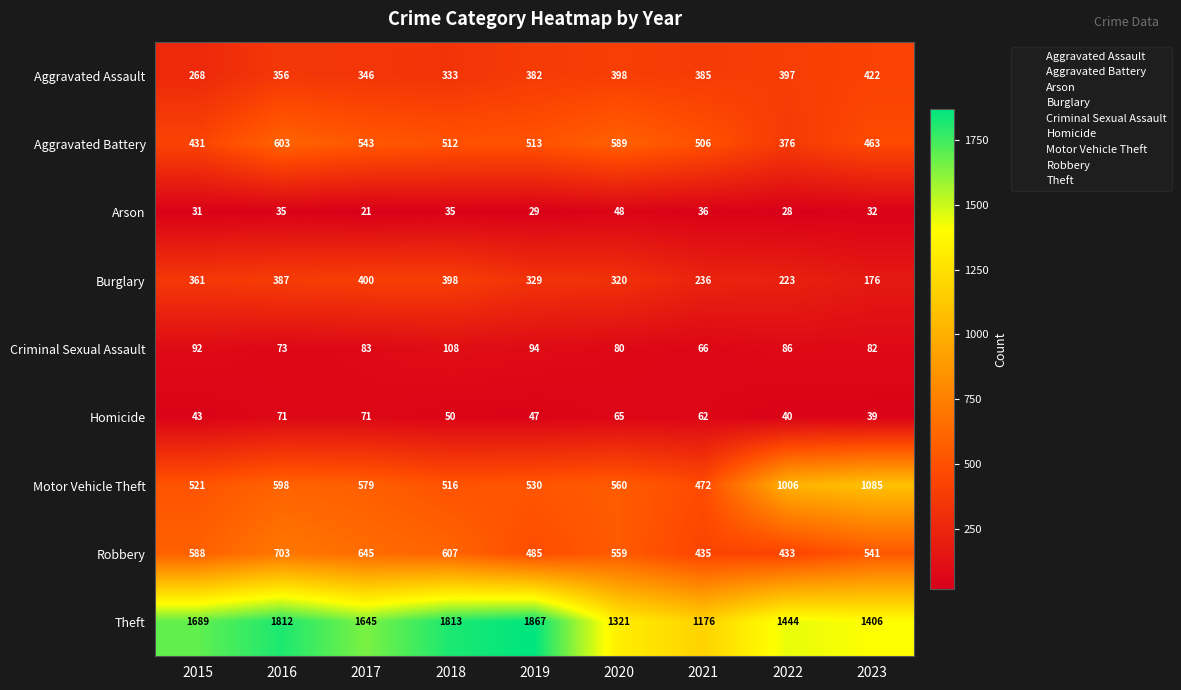

Which label corresponds to the smallest value in the chart?

2017